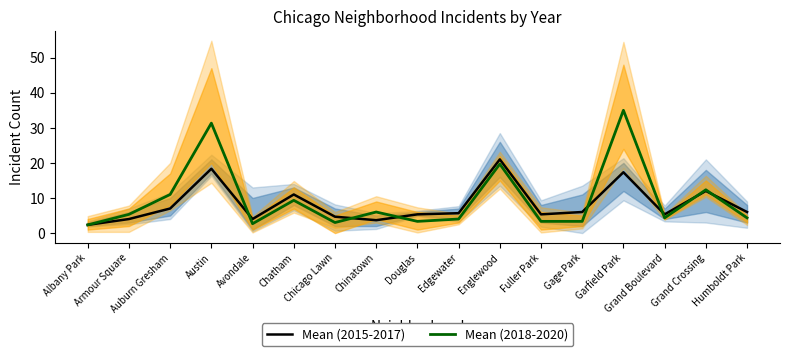

Which series has the largest range (max minus min)?

Mean (2018-2020)